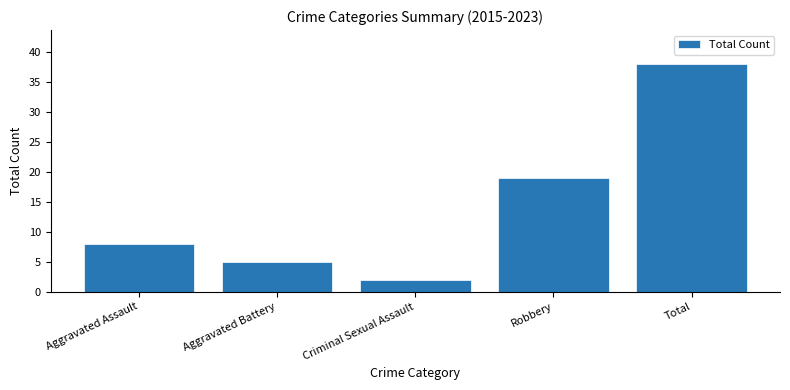

At which label is the value closest to 20?

Robbery